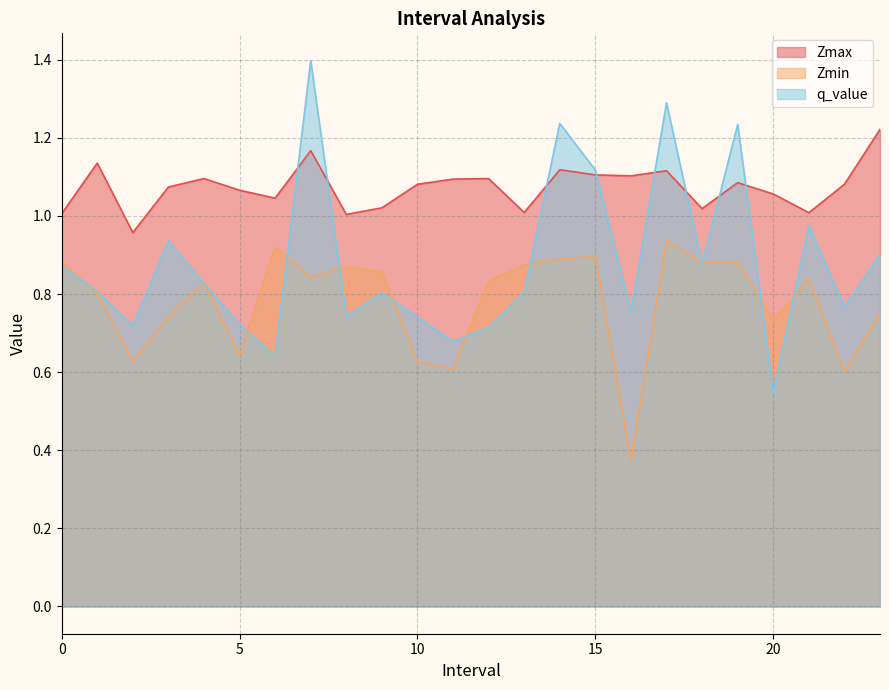

Reading left to right, list all the values displayed in this chart.

Zmax: 1.0	1.1	1.0	1.1	1.1	1.1	1.0	1.2	1.0	1.0	1.1	1.1	1.1	1.0	1.1	1.1	1.1	1.1	1.0	1.1	1.1	1.0	1.1	1.2
Zmin: 0.9	0.8	0.6	0.7	0.8	0.6	0.9	0.8	0.9	0.9	0.6	0.6	0.8	0.9	0.9	0.9	0.4	0.9	0.9	0.9	0.7	0.8	0.6	0.8
q_value: 0.9	0.8	0.7	0.9	0.8	0.7	0.6	1.4	0.7	0.8	0.7	0.7	0.7	0.8	1.2	1.1	0.8	1.3	0.9	1.2	0.5	1.0	0.8	0.9